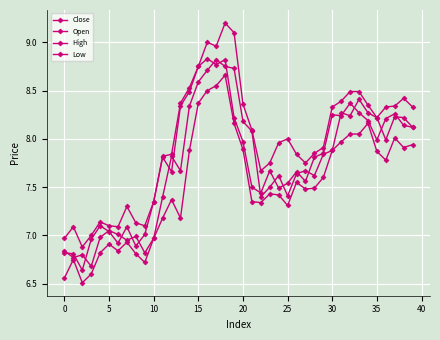

At which label is High closest to 8?

25